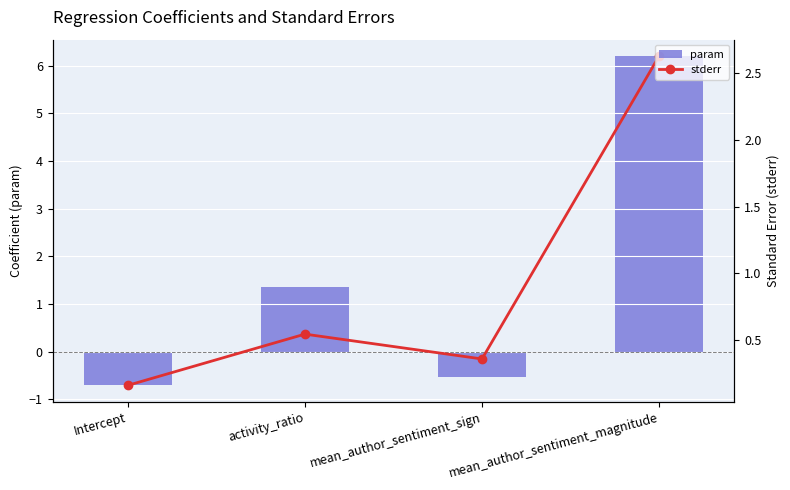

Reading right to left, what are all the values shown in this chart?

param: mean_author_sentiment_magnitude=6.2	mean_author_sentiment_sign=-0.5	activity_ratio=1.4	Intercept=-0.7
stderr: mean_author_sentiment_magnitude=2.6	mean_author_sentiment_sign=0.4	activity_ratio=0.5	Intercept=0.2